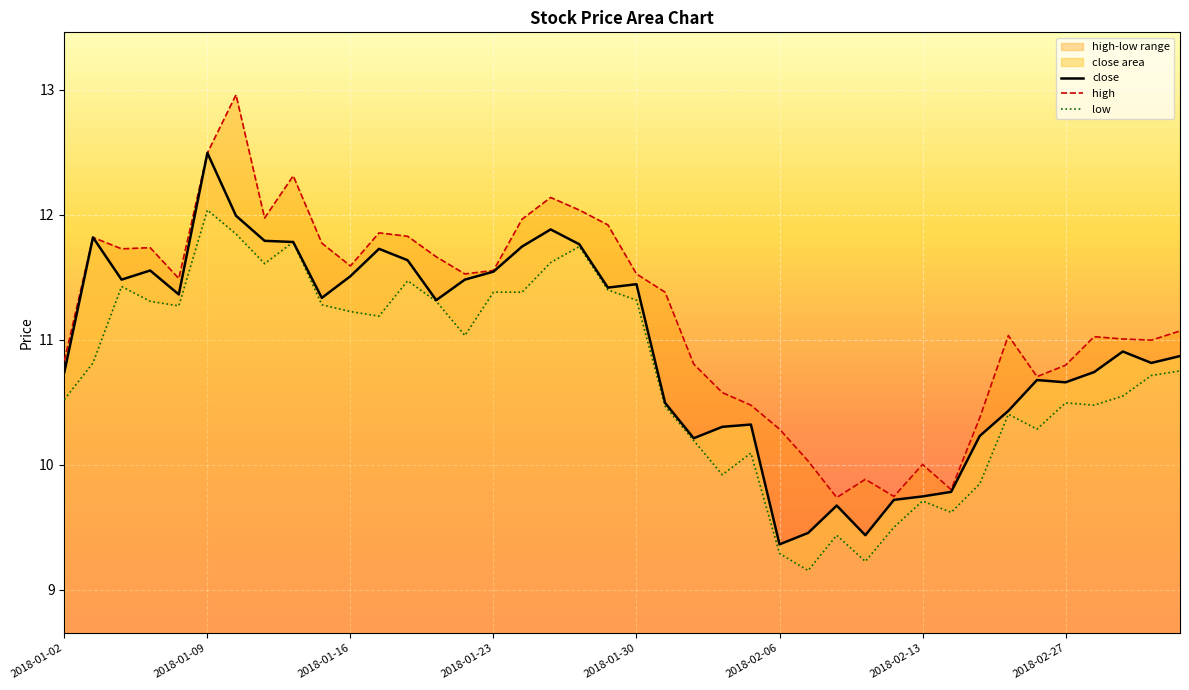

Is it true that close equals 19.1 at 2018-01-30?

False